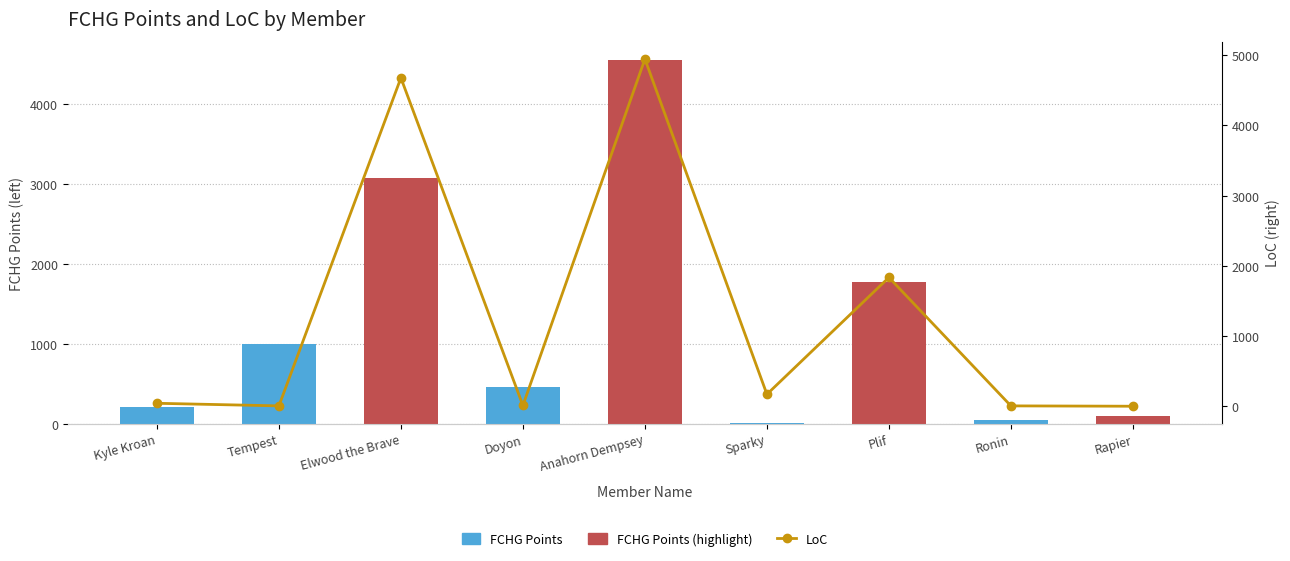

What is the difference between the maximum and second lowest values in the LoC series?

4939